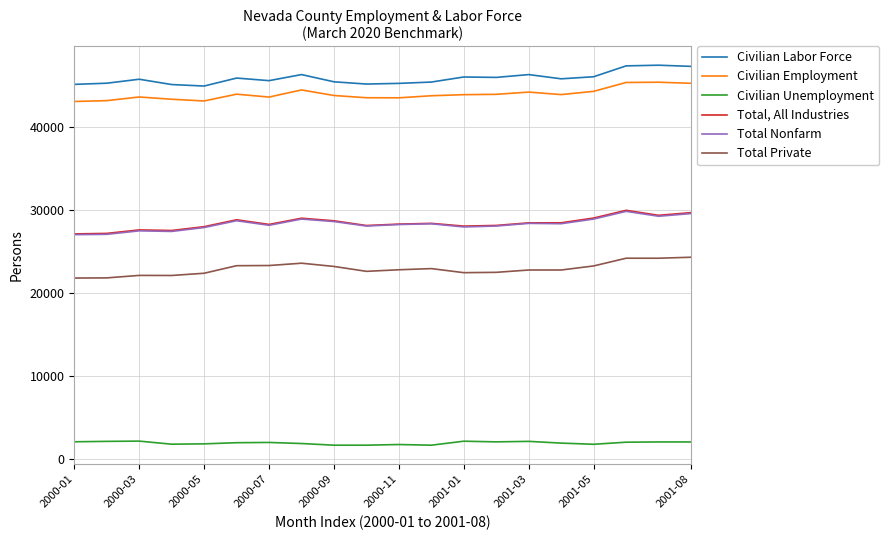

What is the greatest value displayed?

47440